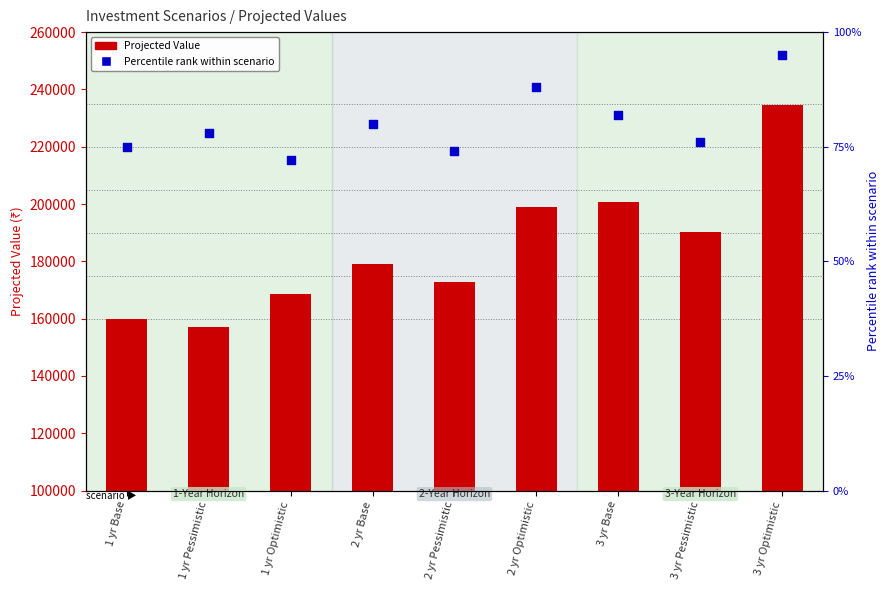

Which series contains the lowest Y value?

Percentile rank